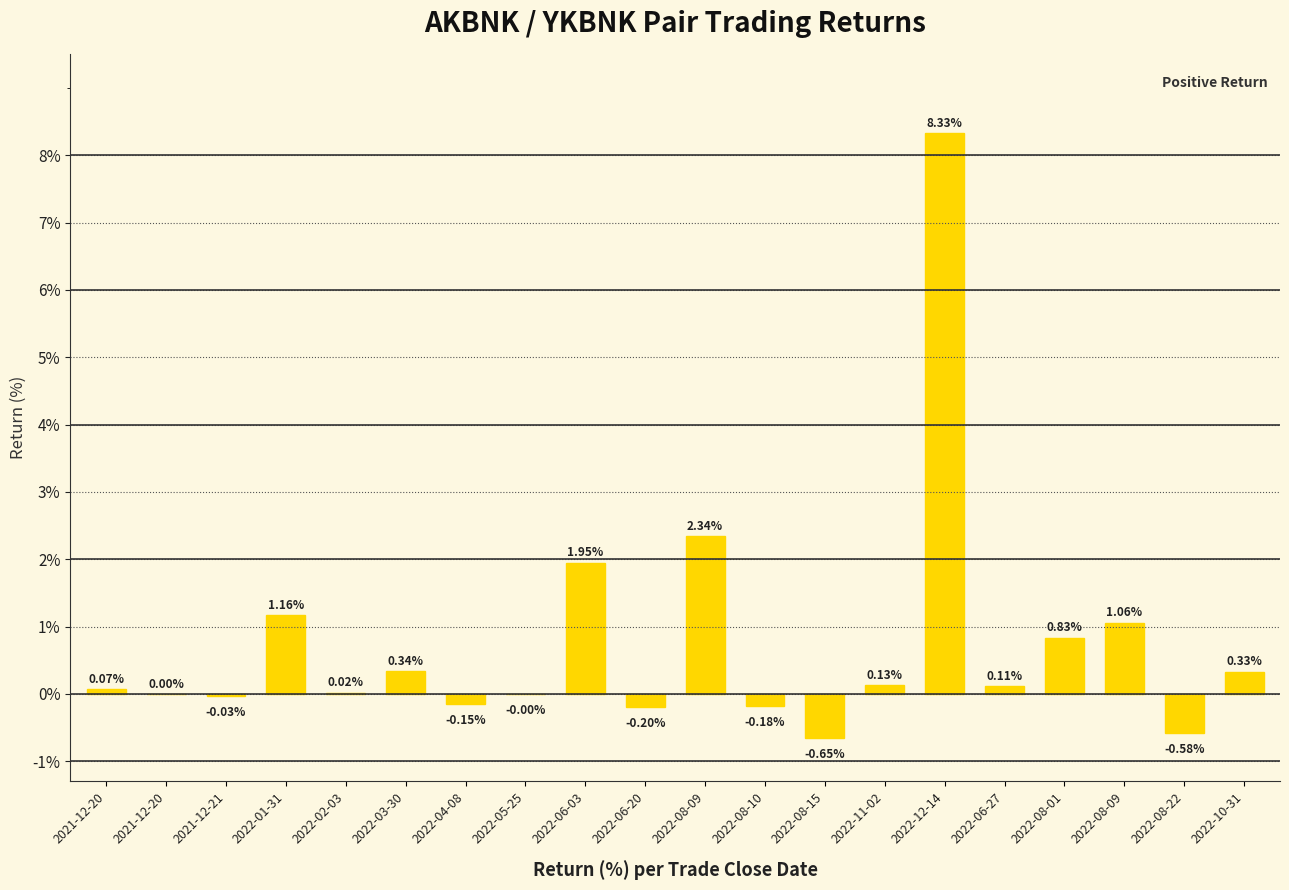

What is the difference between the values at 2022-10-31 and 2022-08-01?

0.5